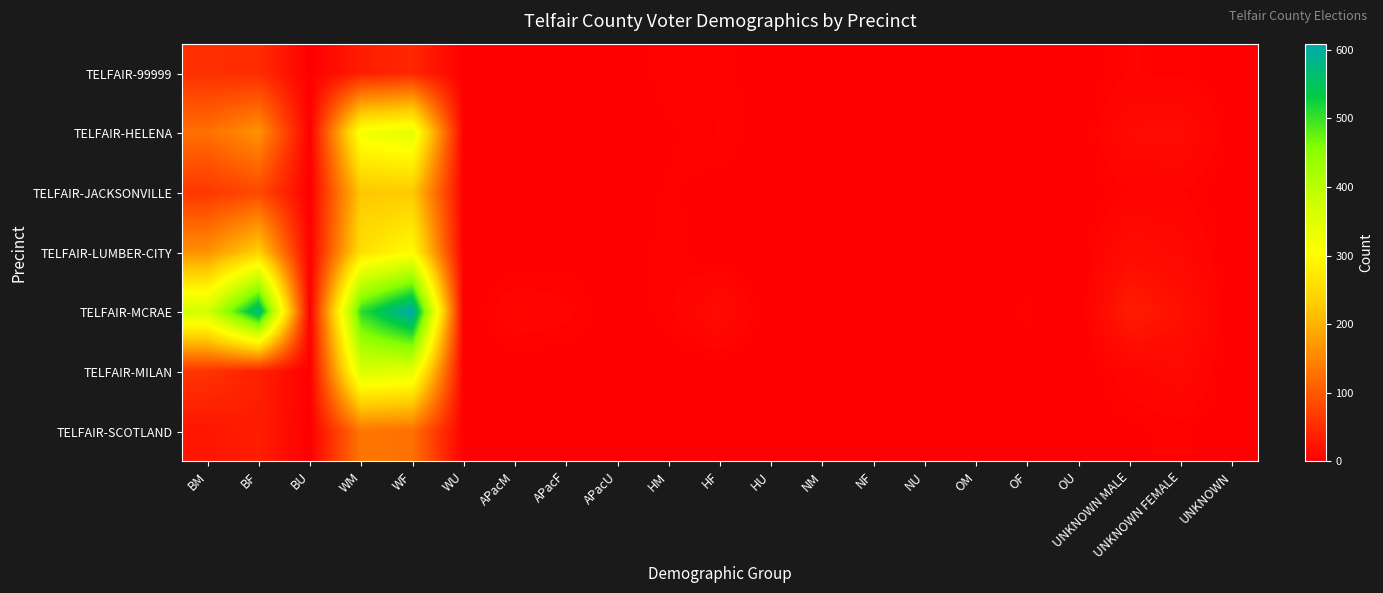

Count the number of categories in the chart.

21